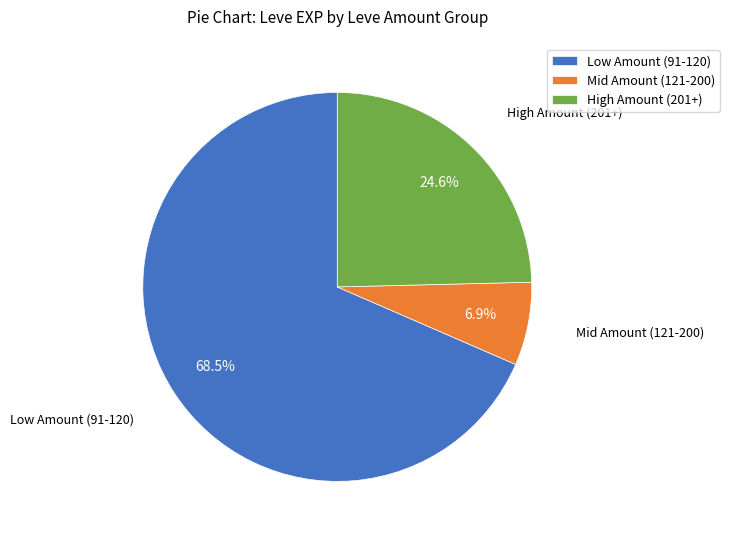

Which slice is the largest?

Low Amount (91-120)